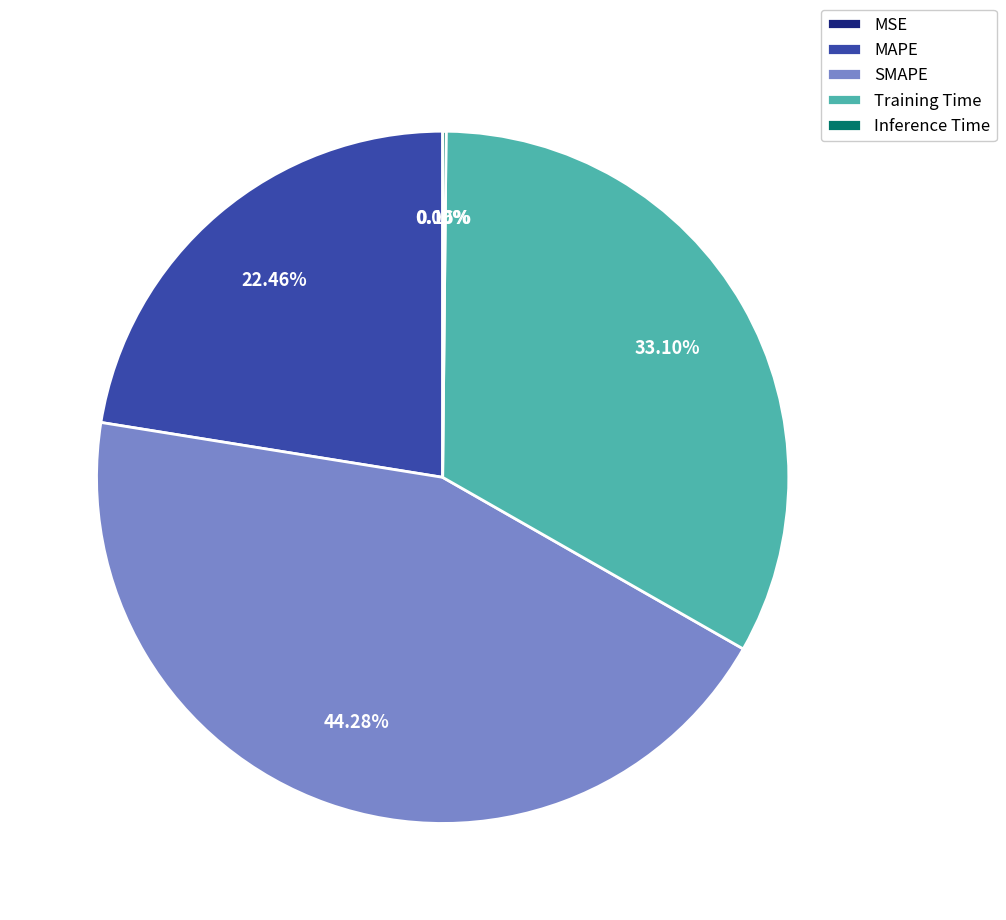

Is it true that SMAPE is 44% of the pie?

True